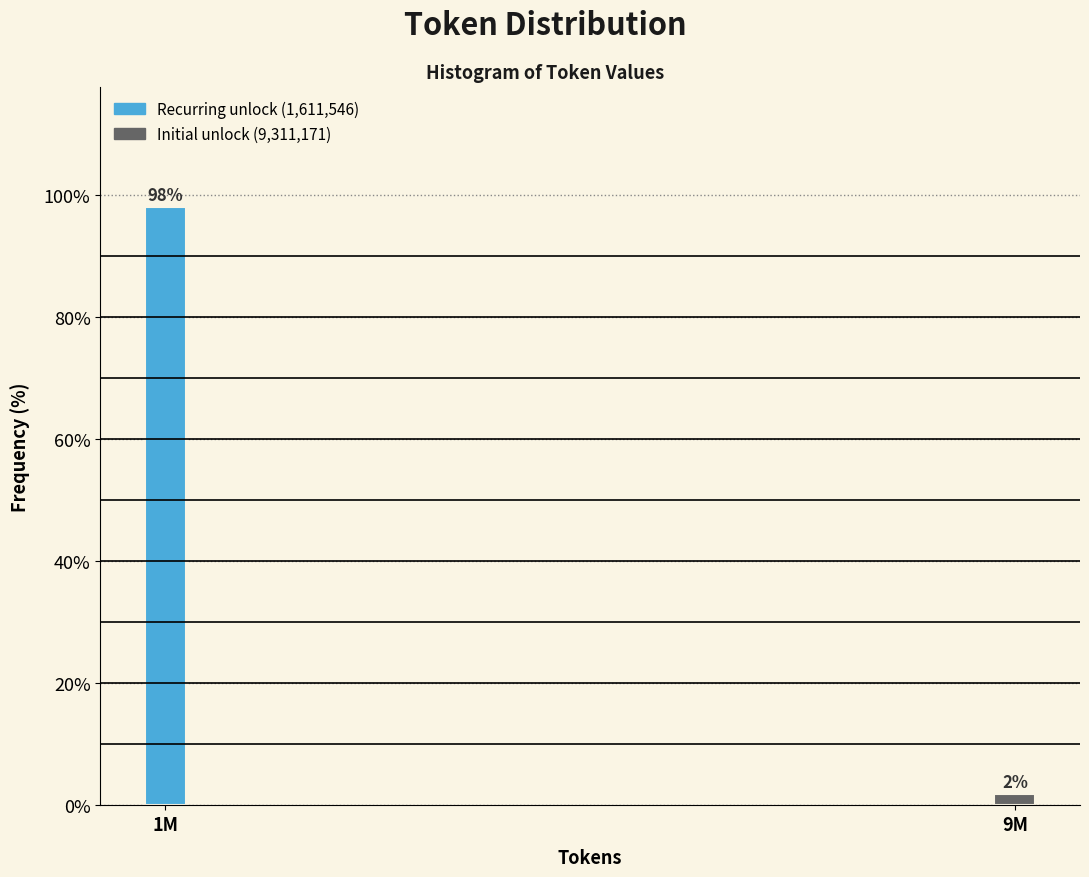

The value at 1M is 60.0. True or false?

False